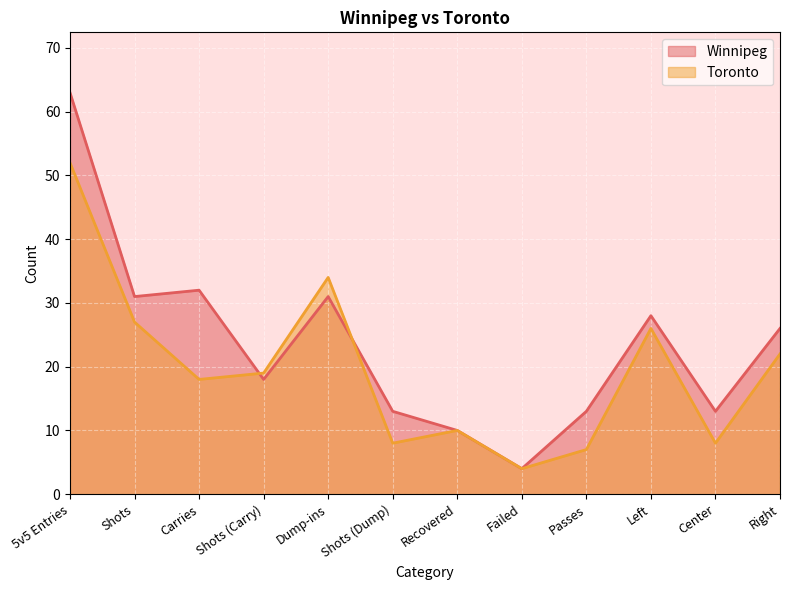

Count the number of categories in the chart.

12